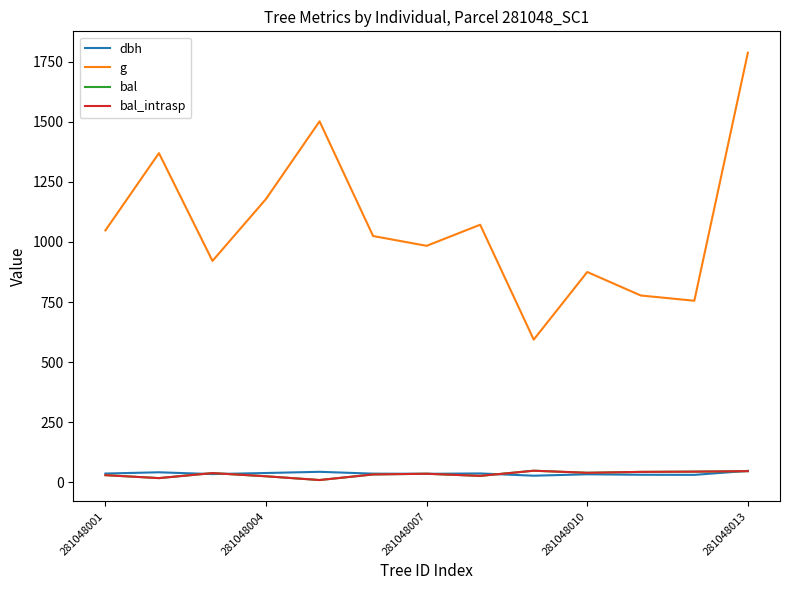

Is this an area chart (filled region under the line)?

No